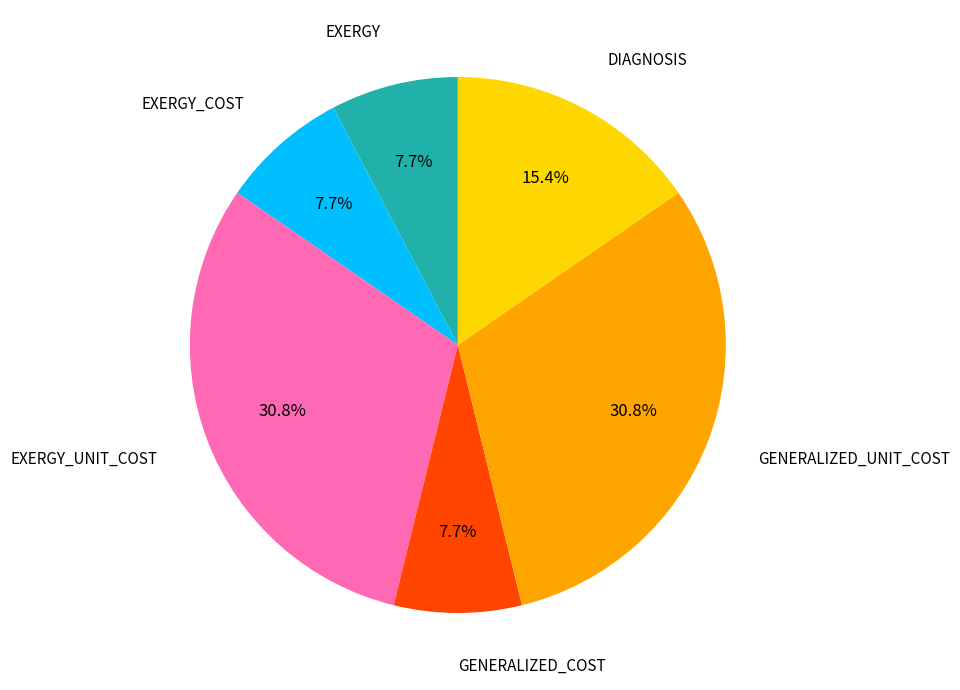

Is there a majority slice in this chart?

No